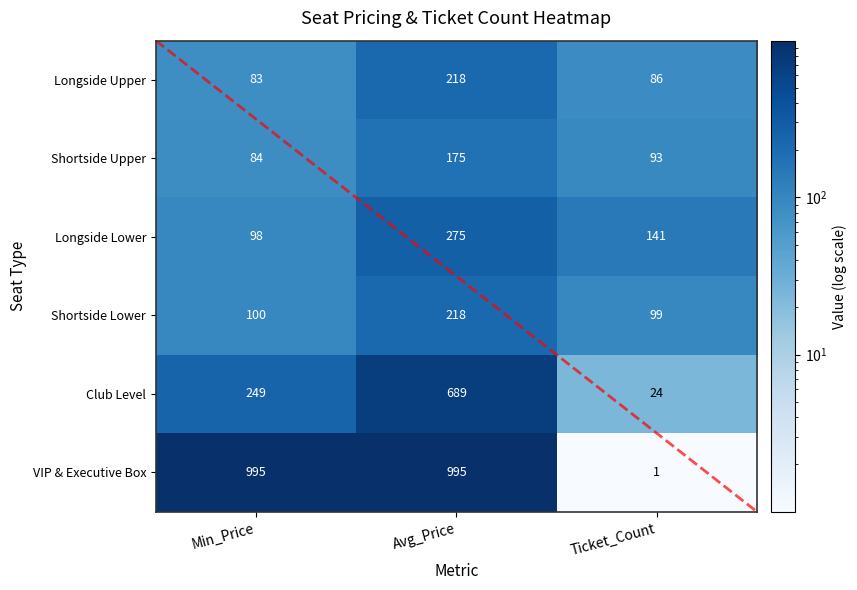

List the labels in order of Club Level value, largest first.

Avg_Price, Min_Price, Ticket_Count